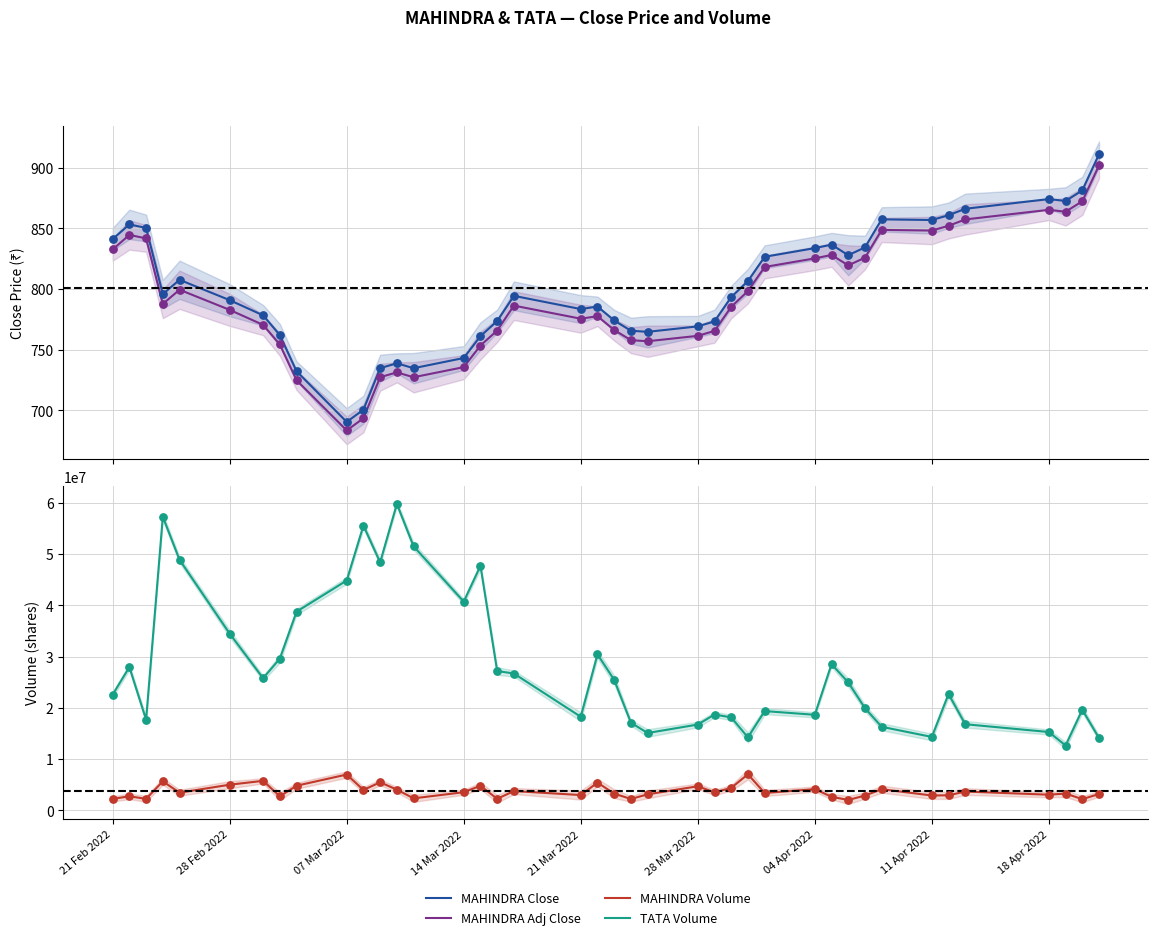

Is the value of TATA Volume at 10 greater than the value of MAHINDRA Volume at 29?

Yes